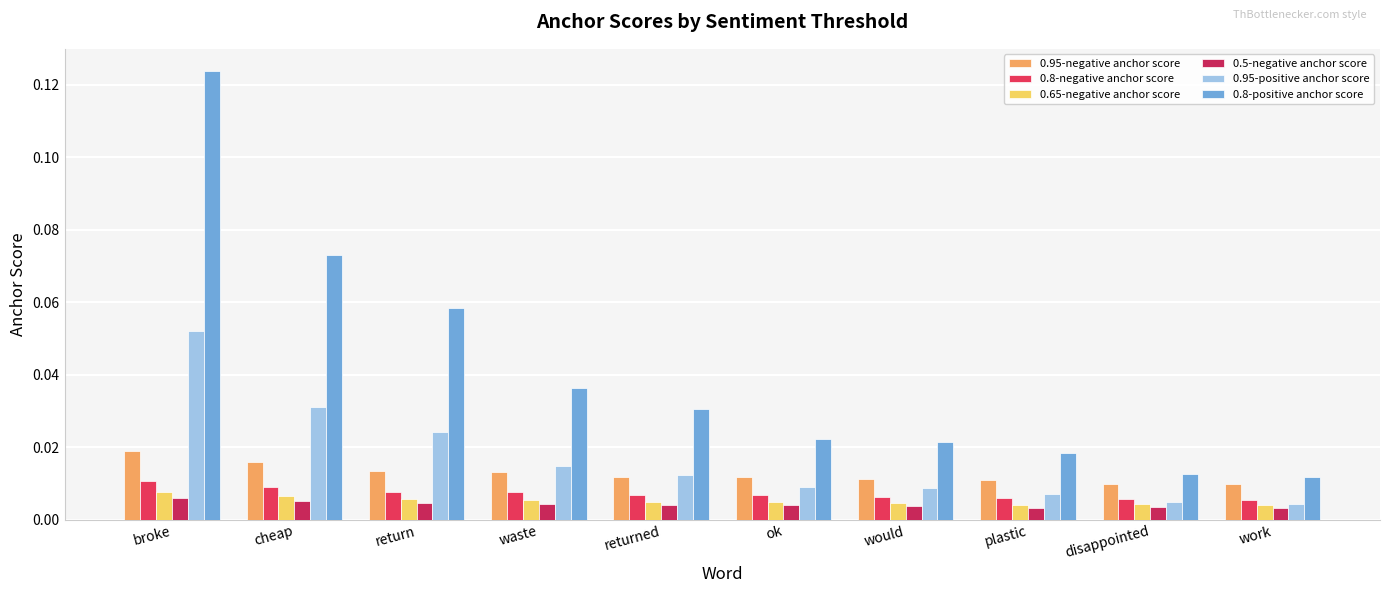

Count the number of categories in the chart.

10